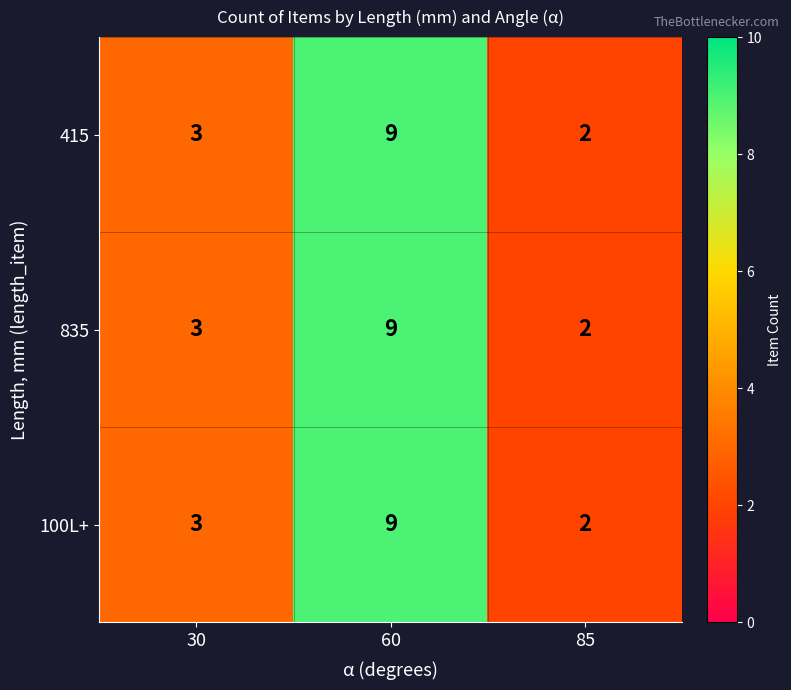

Which label corresponds to the smallest value in the chart?

85